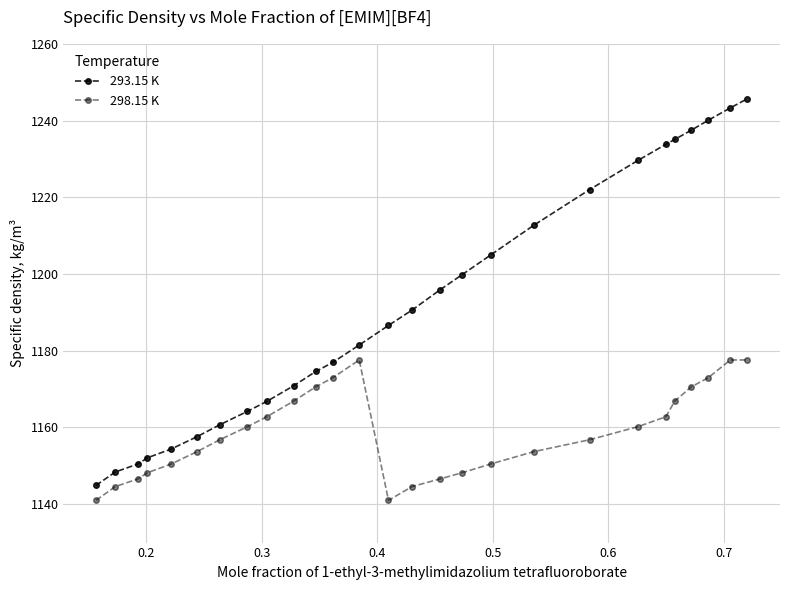

What is the difference between the maximum and second lowest values in the 293.15 K series?

97.3